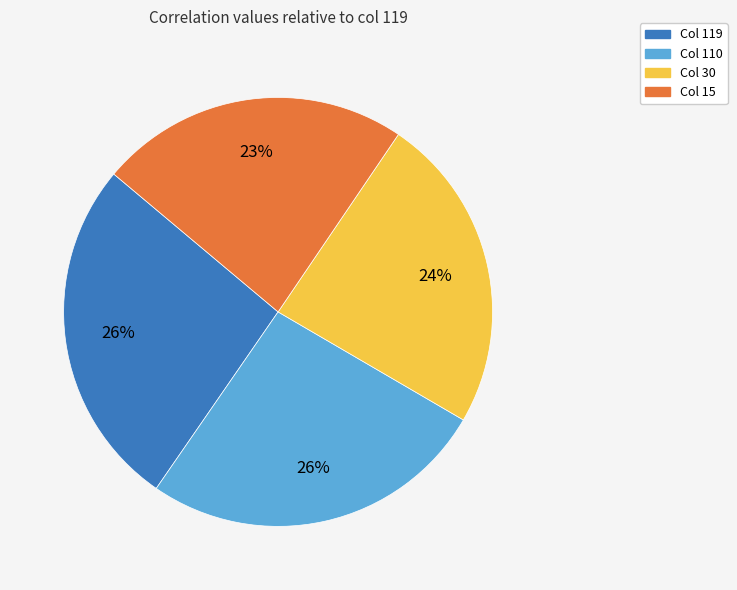

To the nearest percent, what is the average slice percentage?

25%